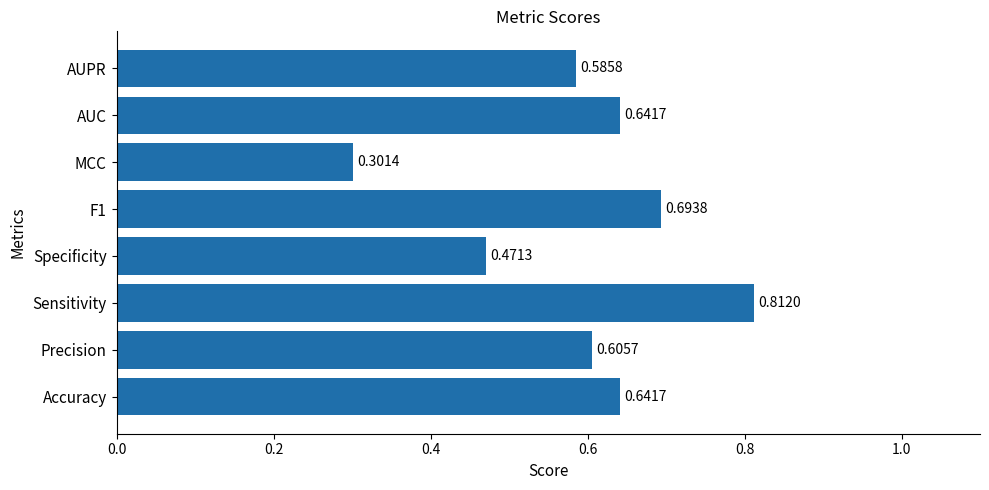

What is the difference between the second highest and second lowest values?

0.2